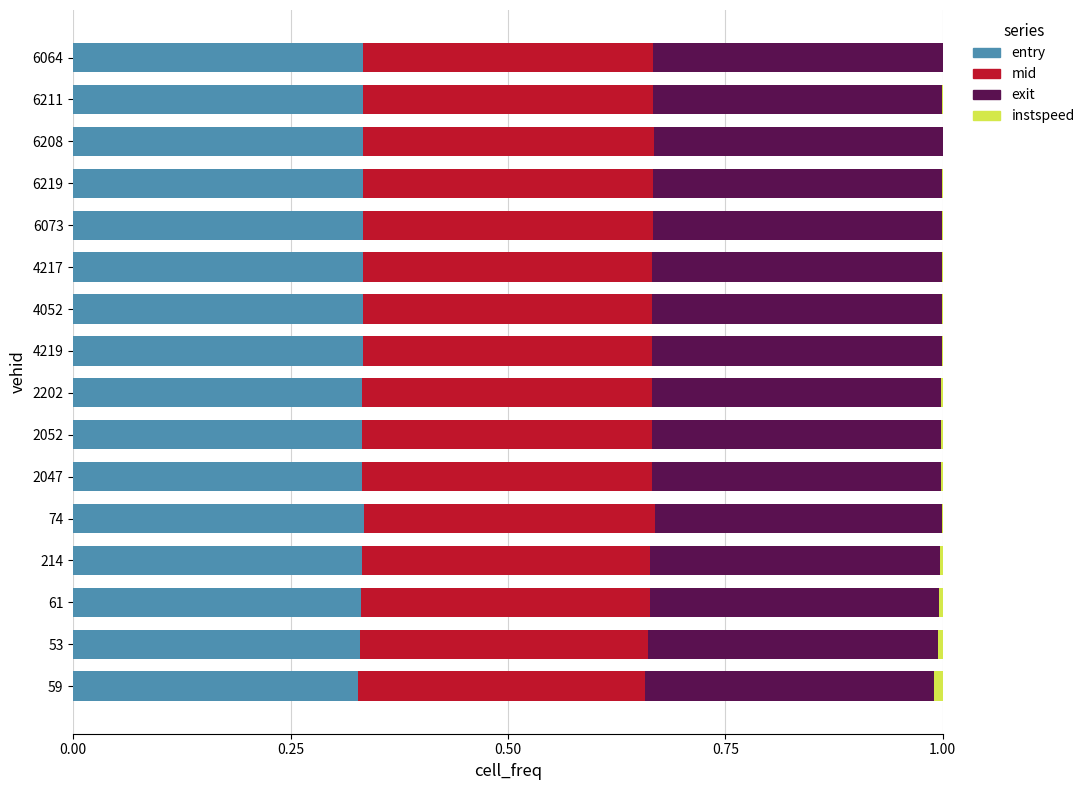

What is the sum of all entry values?

5.3